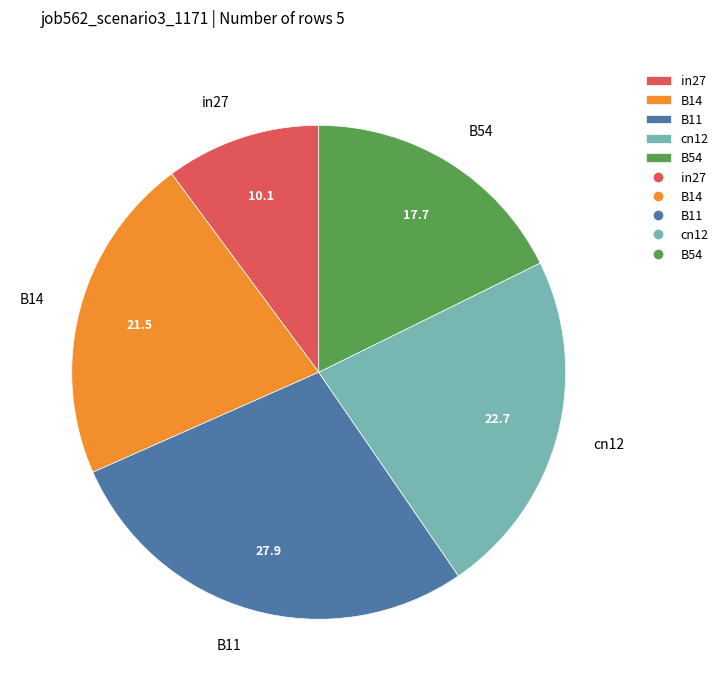

Which category has the smallest portion of the pie?

in27